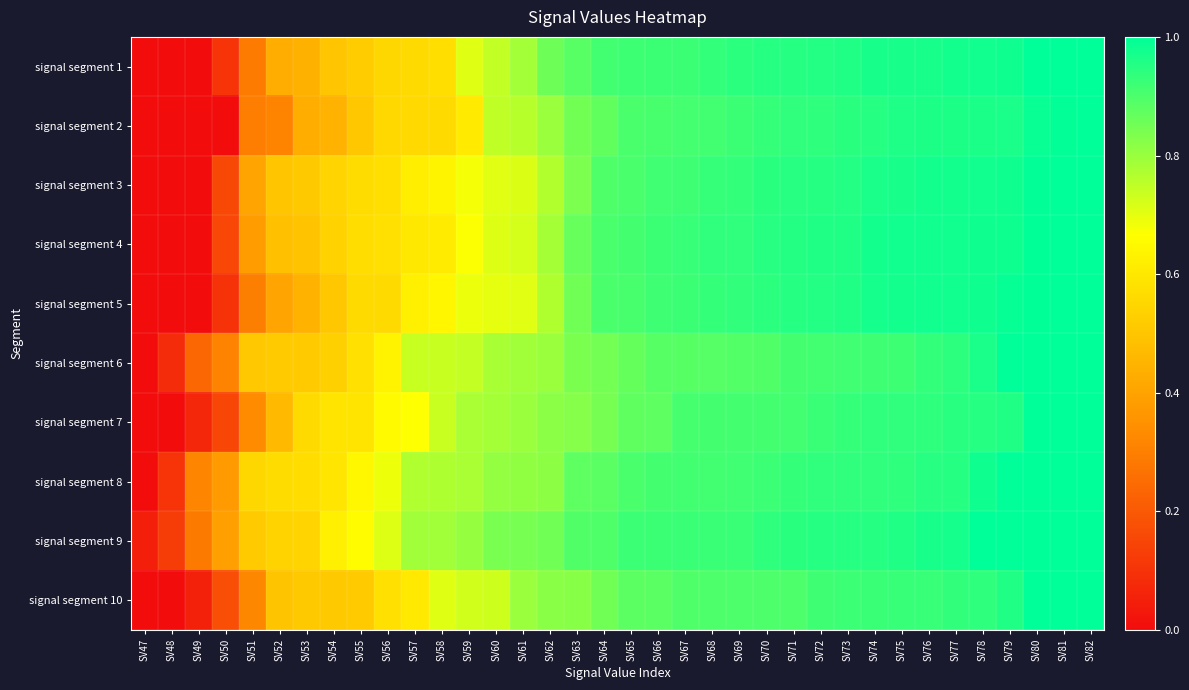

What is the greatest value displayed?

1.0